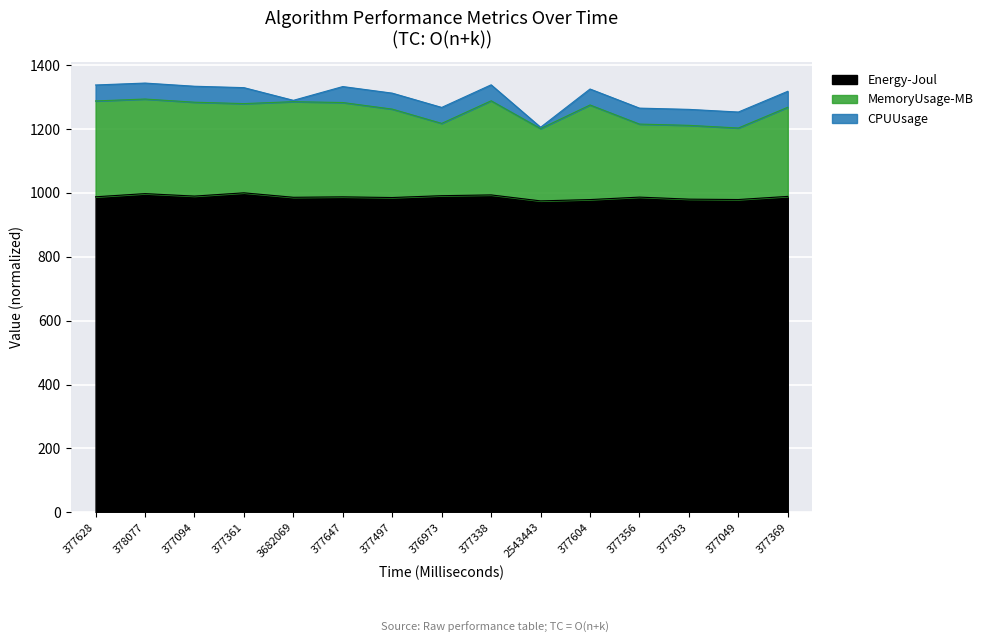

What is the highest value of the Energy-Joul series?

1000.0